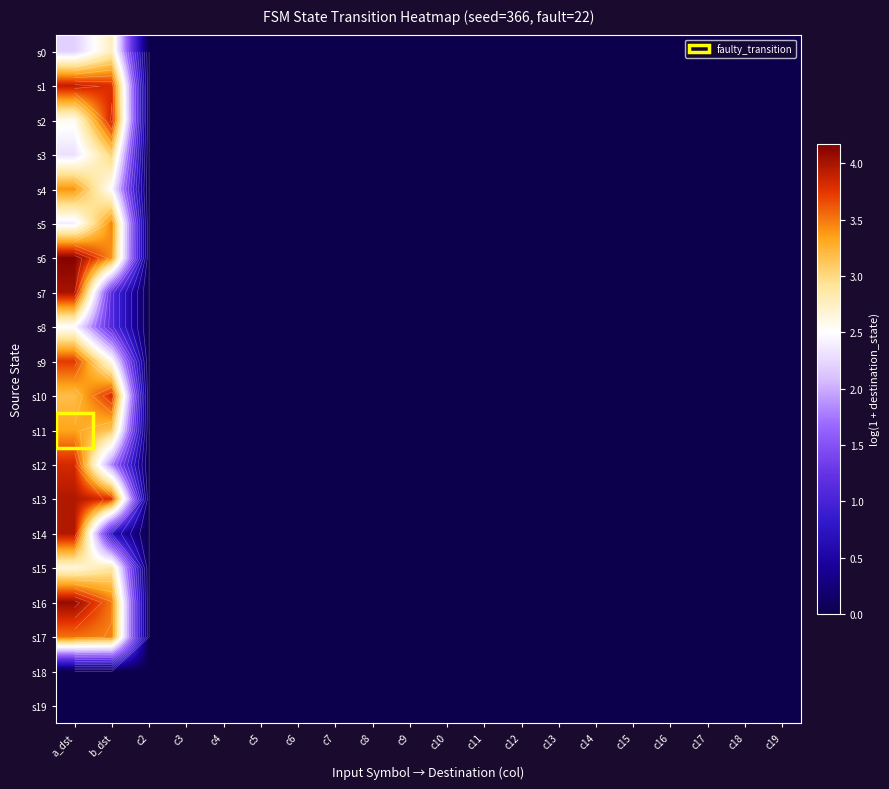

How many distinct data groups are displayed?

20